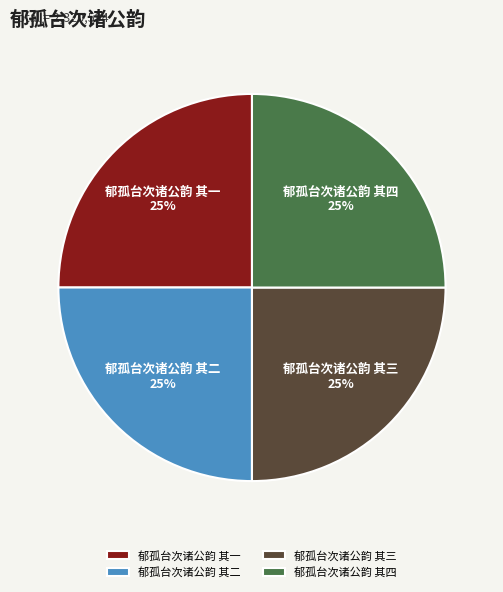

Is it true that 郁孤台次诸公韵 其一 is 37% of the pie?

False